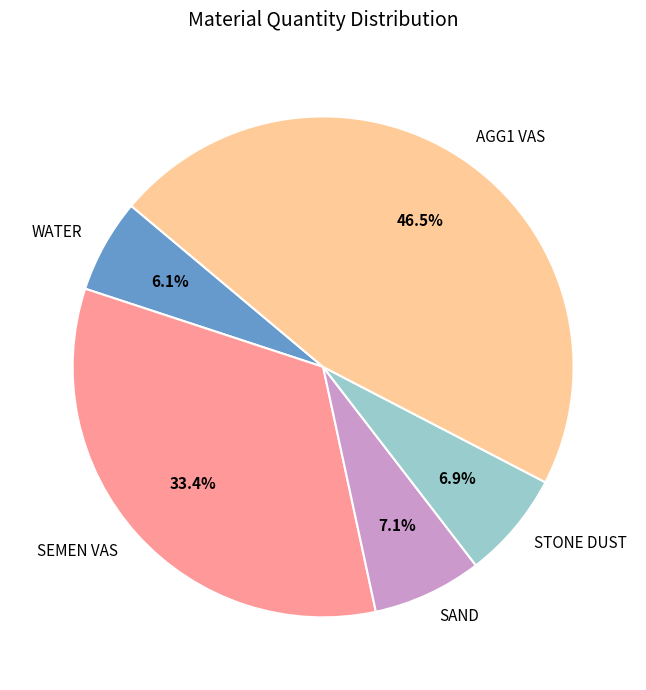

Which slice is the smallest?

WATER